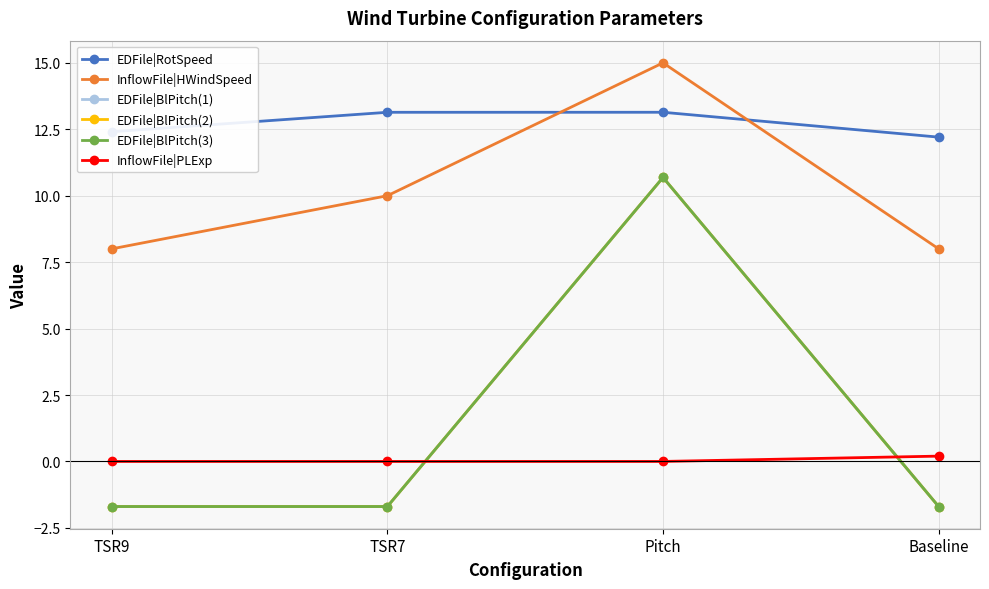

Does the chart have visible grid lines?

Yes